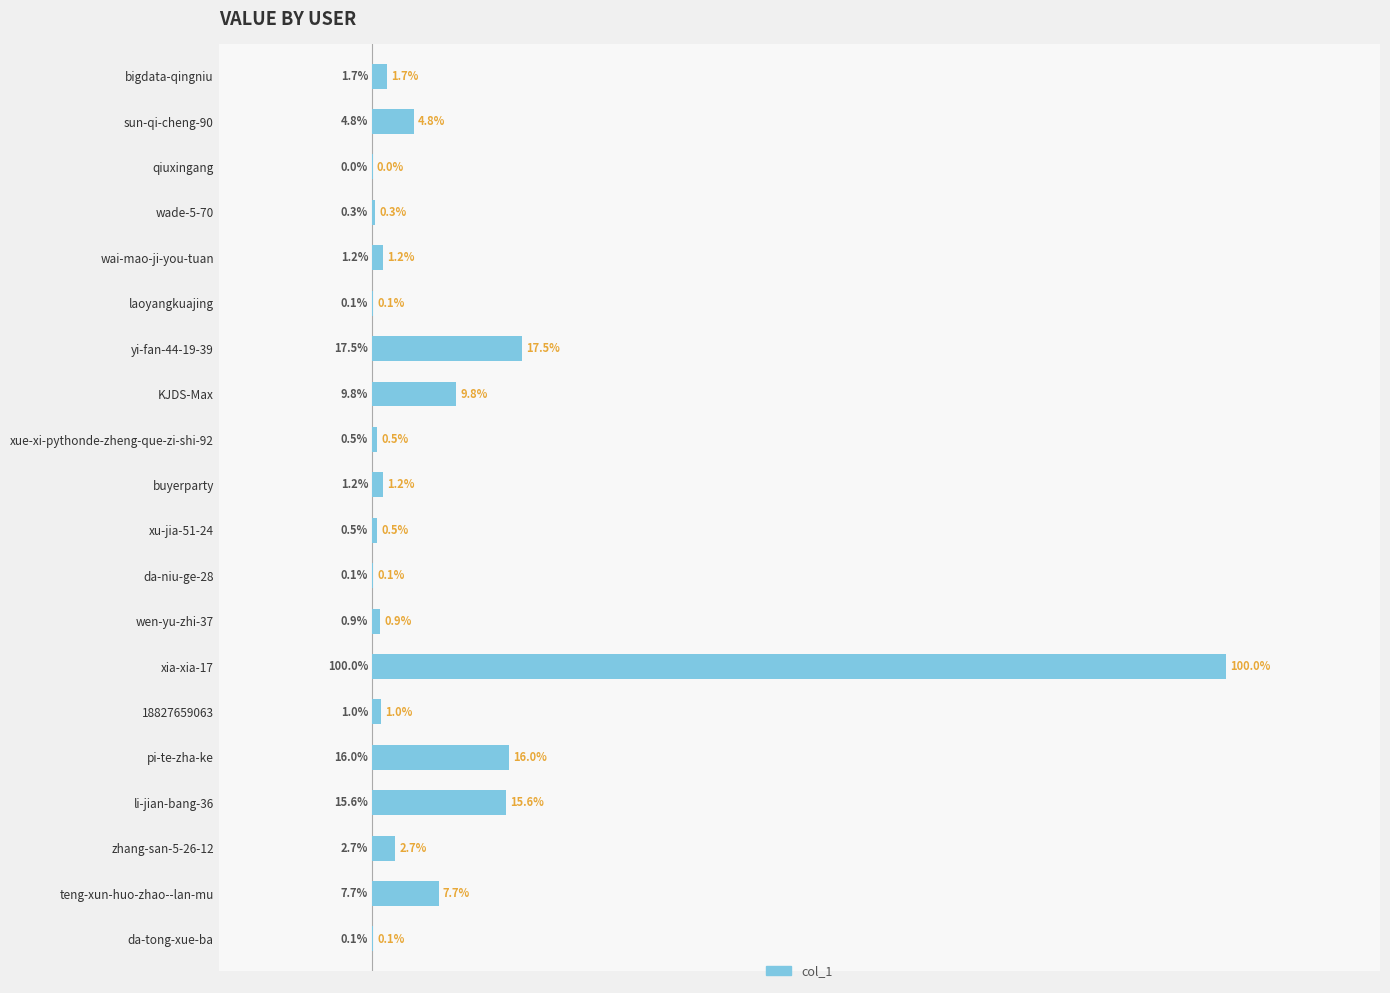

List the labels in order of value, largest first.

xia-xia-17, yi-fan-44-19-39, pi-te-zha-ke, li-jian-bang-36, KJDS-Max, teng-xun-huo-zhao--lan-mu, sun-qi-cheng-90, zhang-san-5-26-12, bigdata-qingniu, wai-mao-ji-you-tuan, buyerparty, 18827659063, wen-yu-zhi-37, xue-xi-pythonde-zheng-que-zi-shi-92, xu-jia-51-24, wade-5-70, laoyangkuajing, da-niu-ge-28, da-tong-xue-ba, qiuxingang